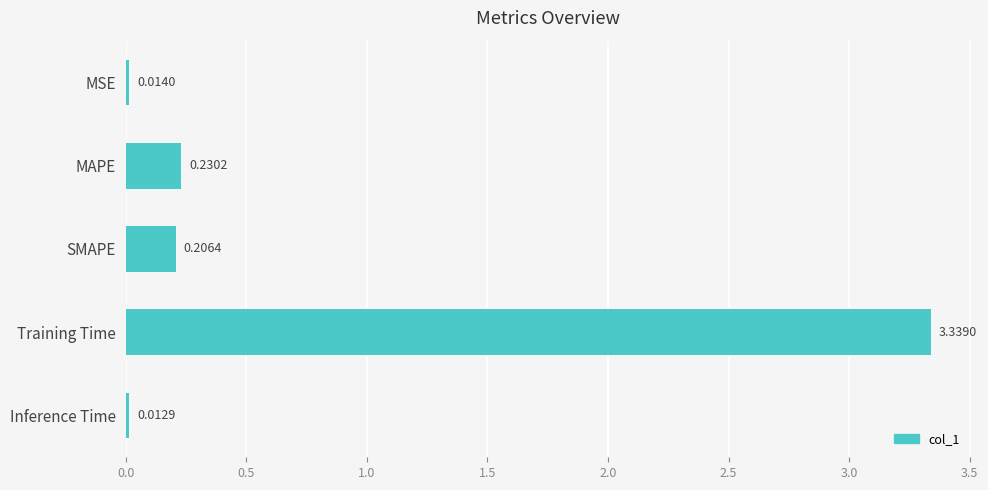

What is the label of the 5th bar from the bottom?

MSE